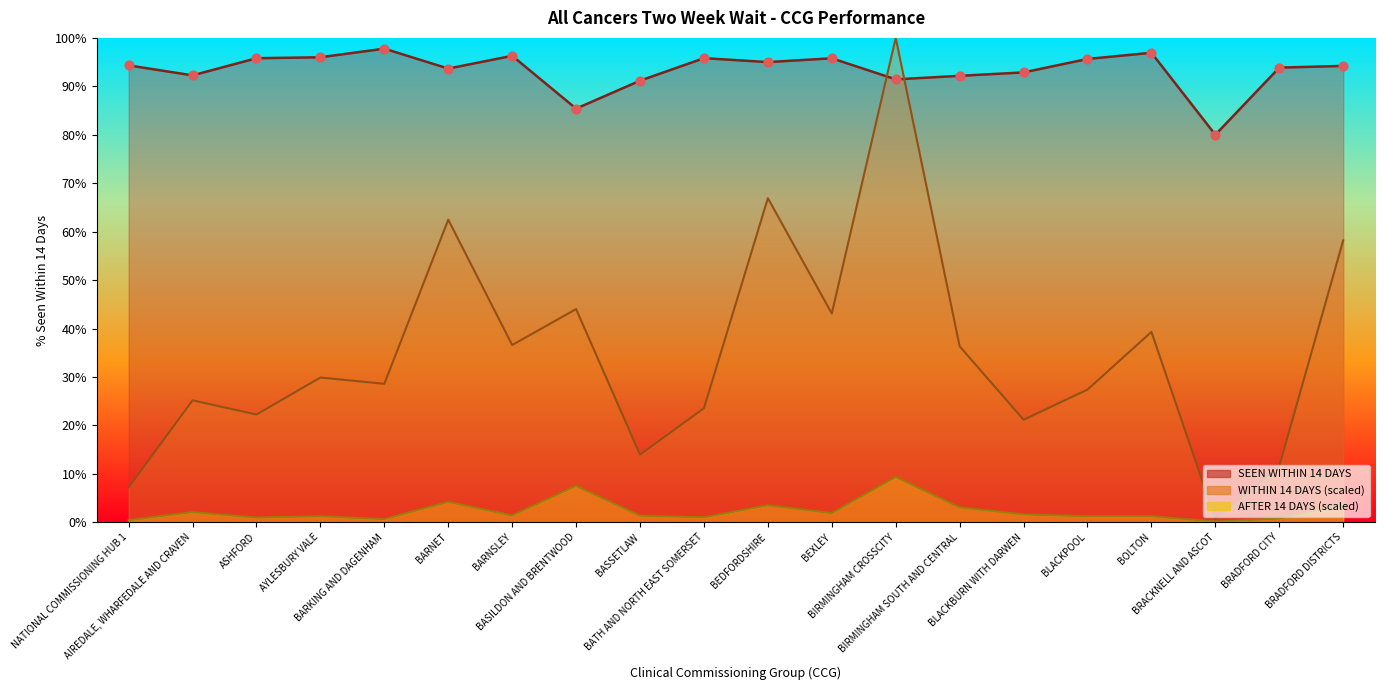

Is the value of WITHIN 14 DAYS at AIREDALE, WHARFEDALE AND CRAVEN greater than the value of AFTER 14 DAYS at BLACKPOOL?

Yes